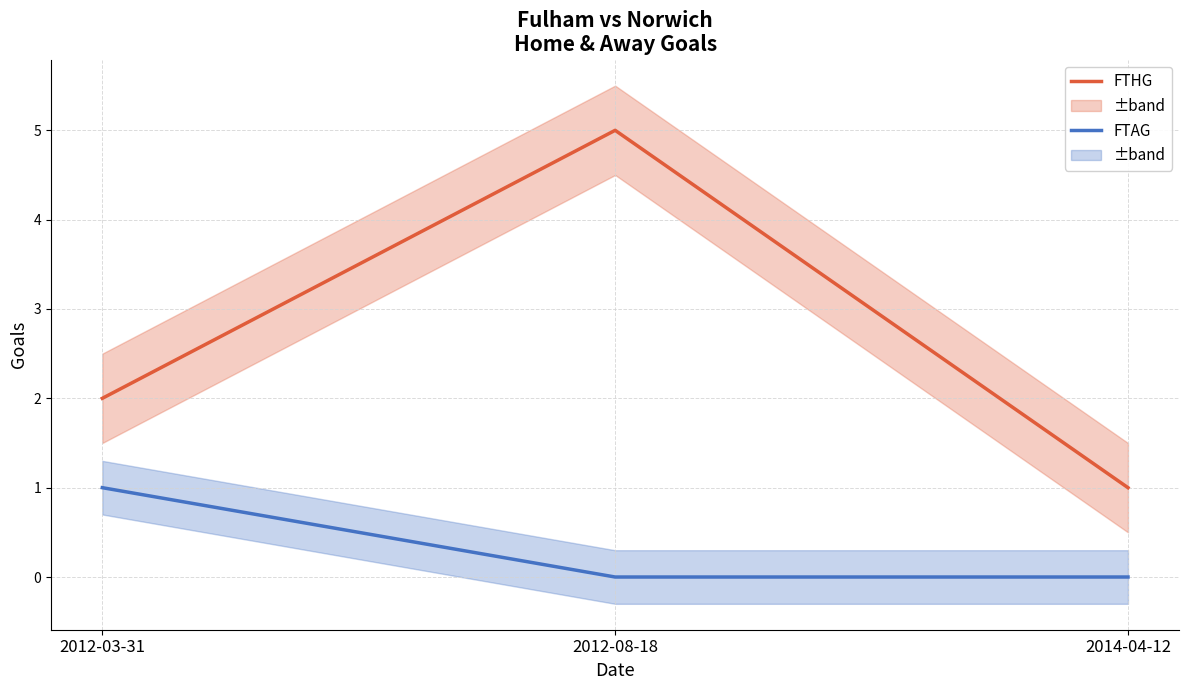

Is the value of FTAG at 2012-03-31 greater than the value of FTHG at 2014-04-12?

No